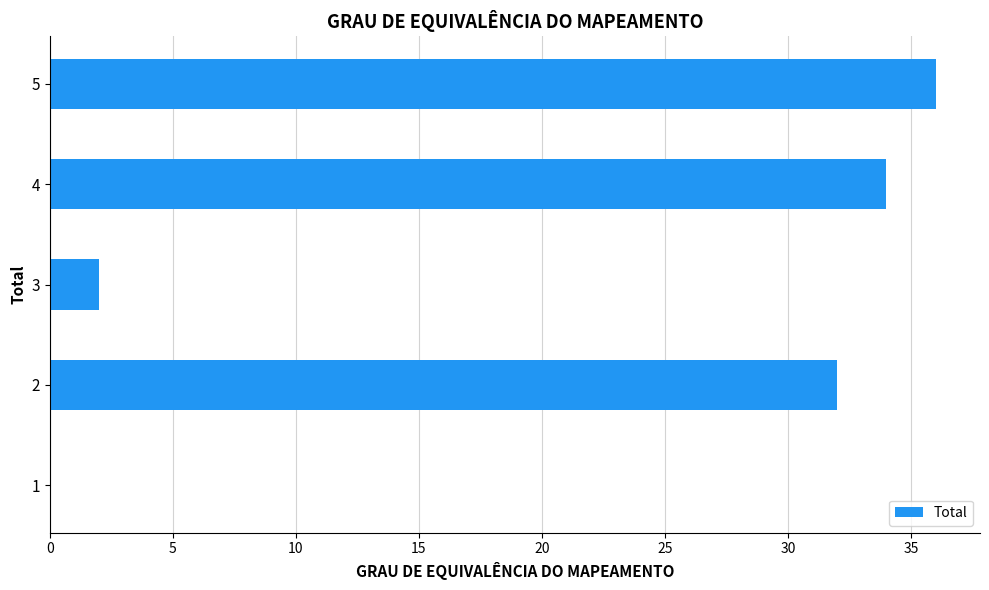

Reading bottom to top, what are all the values shown in this chart?

1=0	2=32	3=2	4=34	5=36